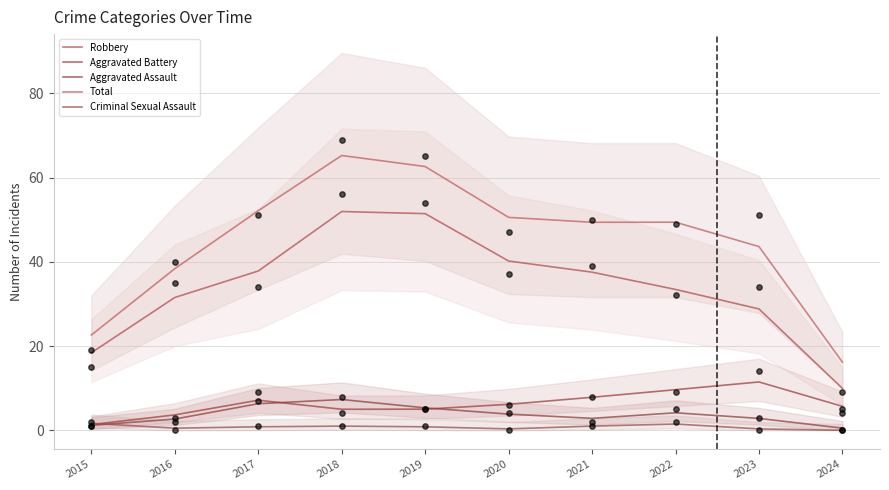

Which series has the largest Y range (max minus min)?

Total